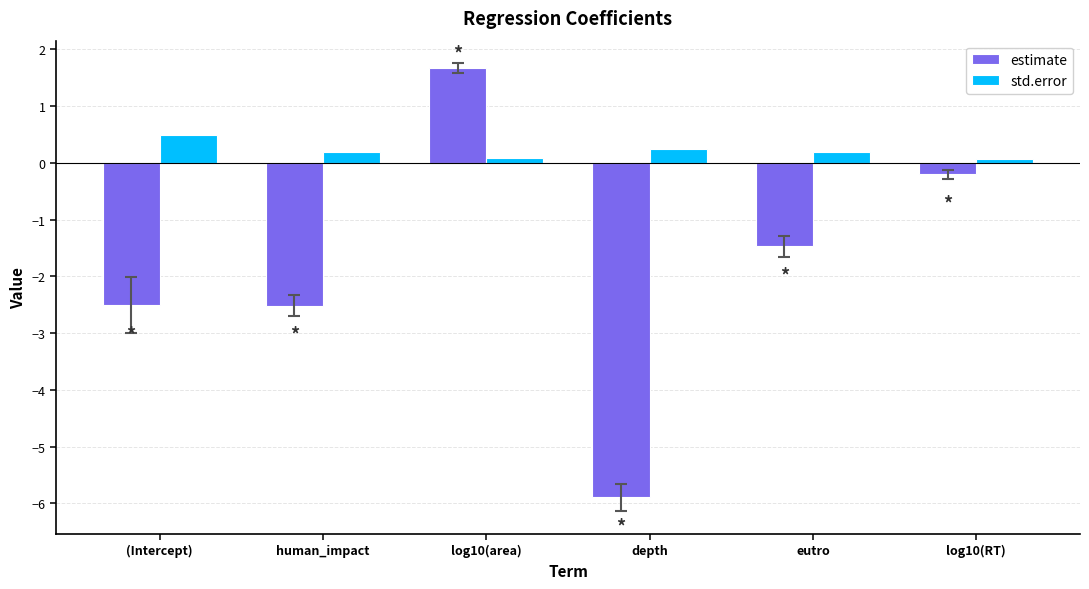

List the series in order of their overall mean, highest first.

std.error, estimate